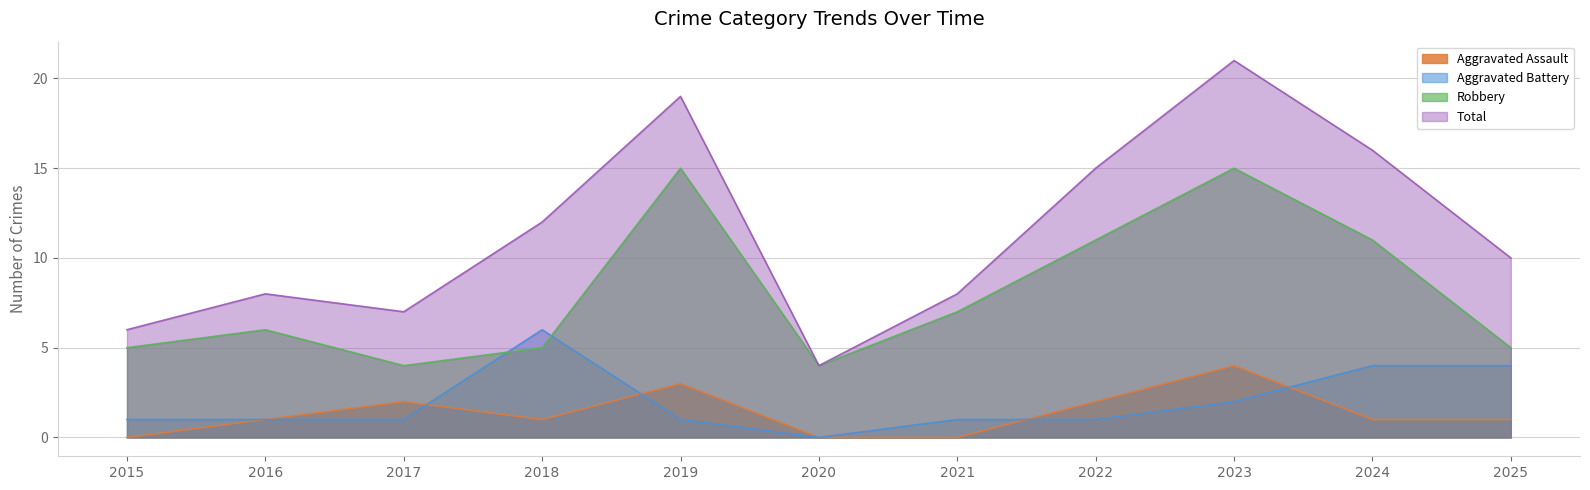

At which label does Robbery reach its peak?

2019